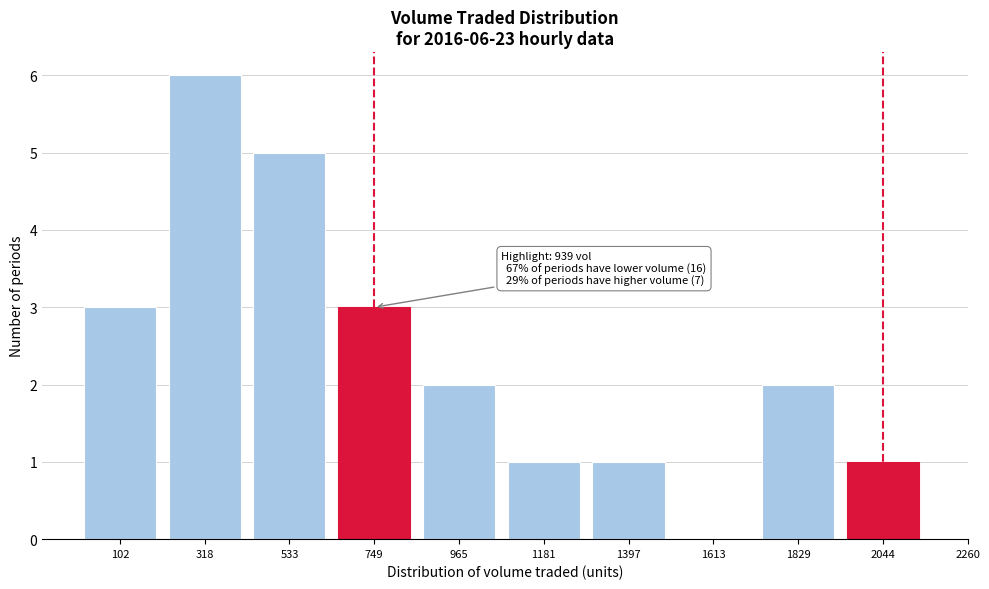

Reading right to left, extract all data points from this chart.

2044=1	1829=2	1613=0	1397=1	1181=1	965=2	749=3	533=5	318=6	102=3